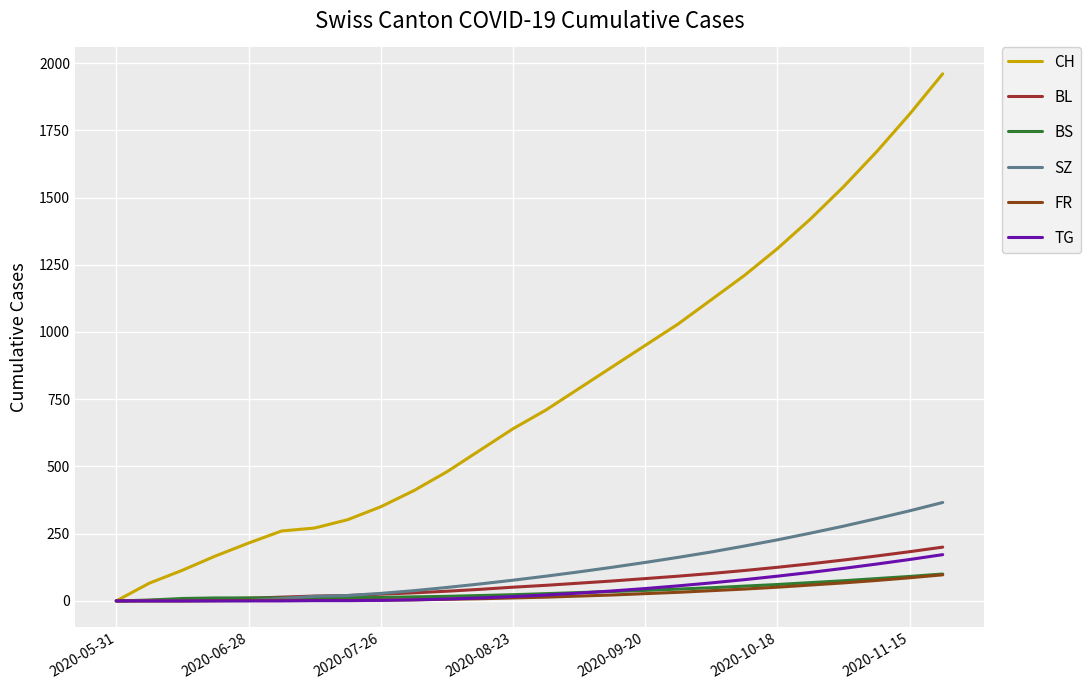

What is the greatest value displayed?

1960